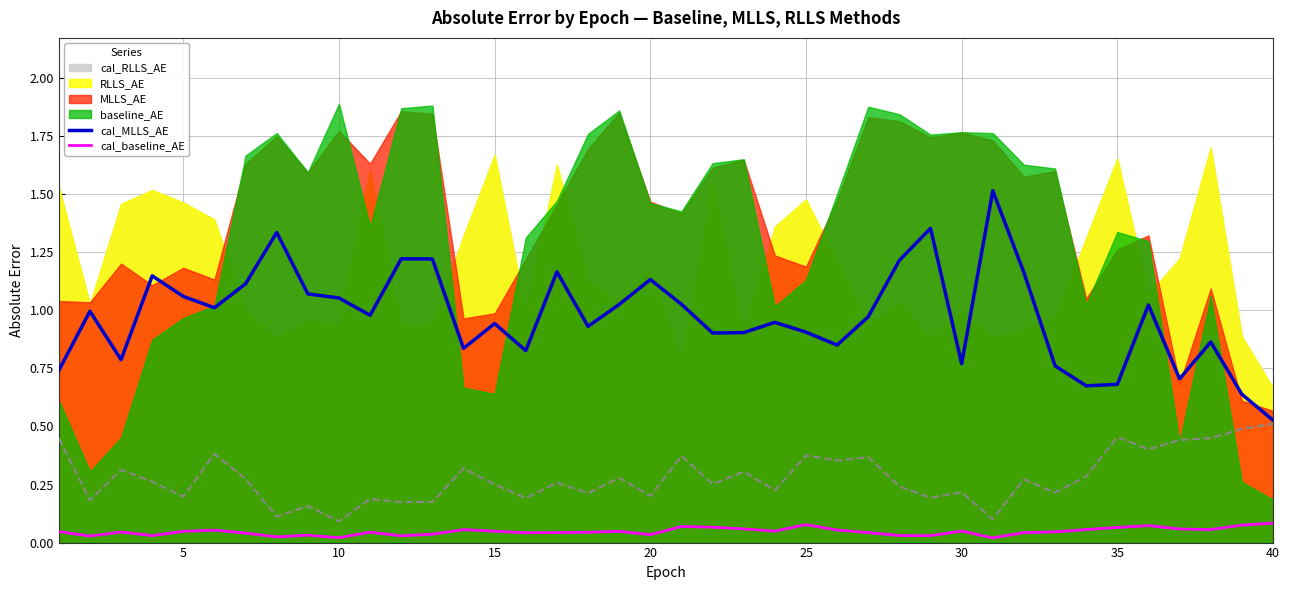

True or false: cal_MLLS_AE and cal_baseline_AE intersect in this chart.

False